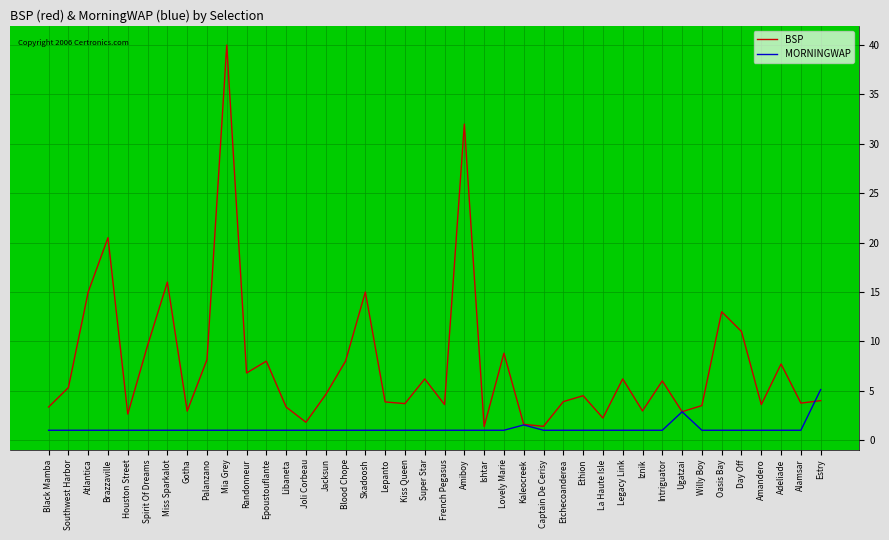

Which series has the largest total across all categories?

BSP